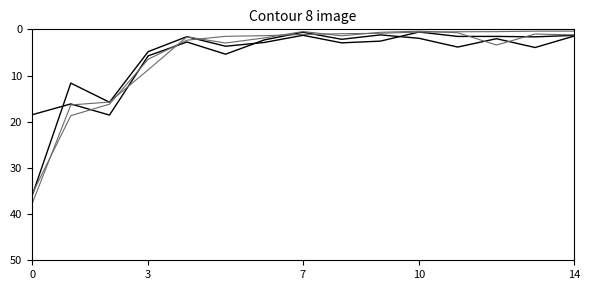

Does the chart display data point markers on the line(s)?

No